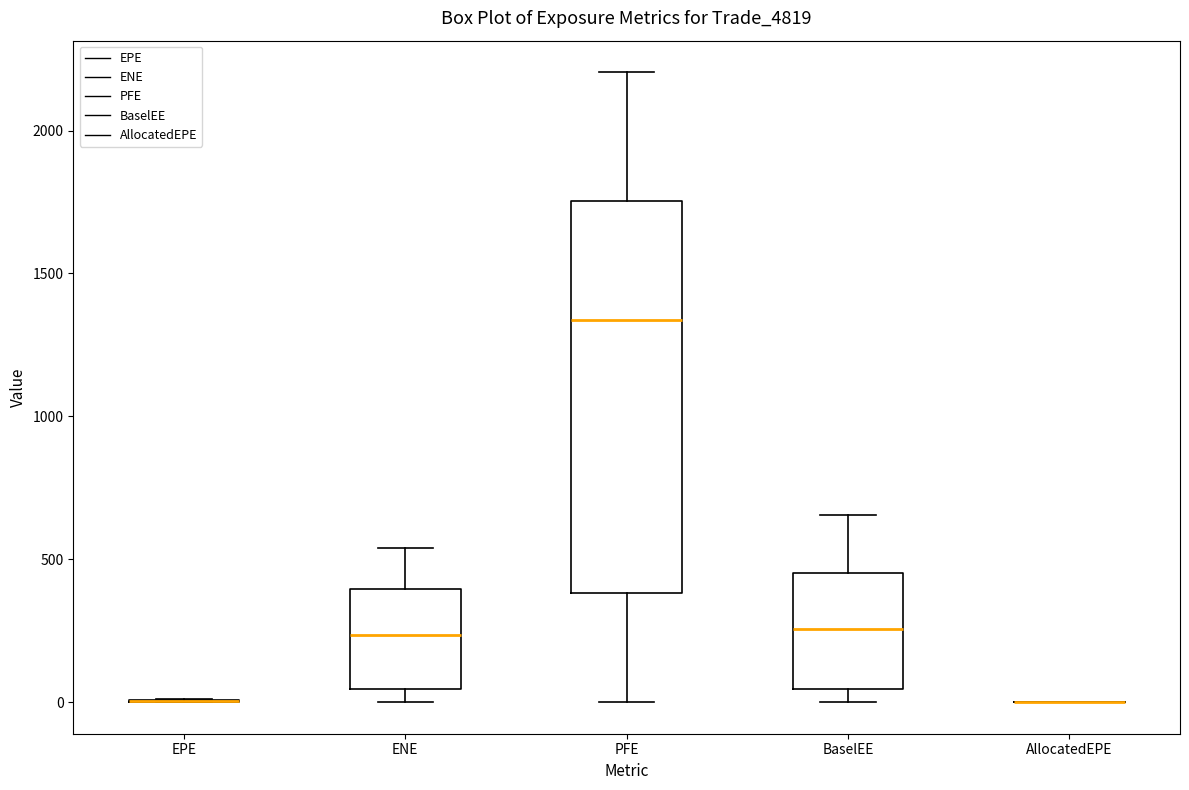

Reading left to right, read every box against the y-axis: the position of its median line, the range the box covers, and the ends of its whiskers. The values are not printed on the chart, so give them approximately, as read against the axis.

EPE: box collapsed to a line at 0, whiskers 0 to 0
ENE: median 250, box 50 to 400, whiskers 0 to 550
PFE: median 1350, box 400 to 1750, whiskers 0 to 2200
BaselEE: median 250, box 50 to 450, whiskers 0 to 650
AllocatedEPE: box collapsed to a line at 0, whiskers 0 to 0